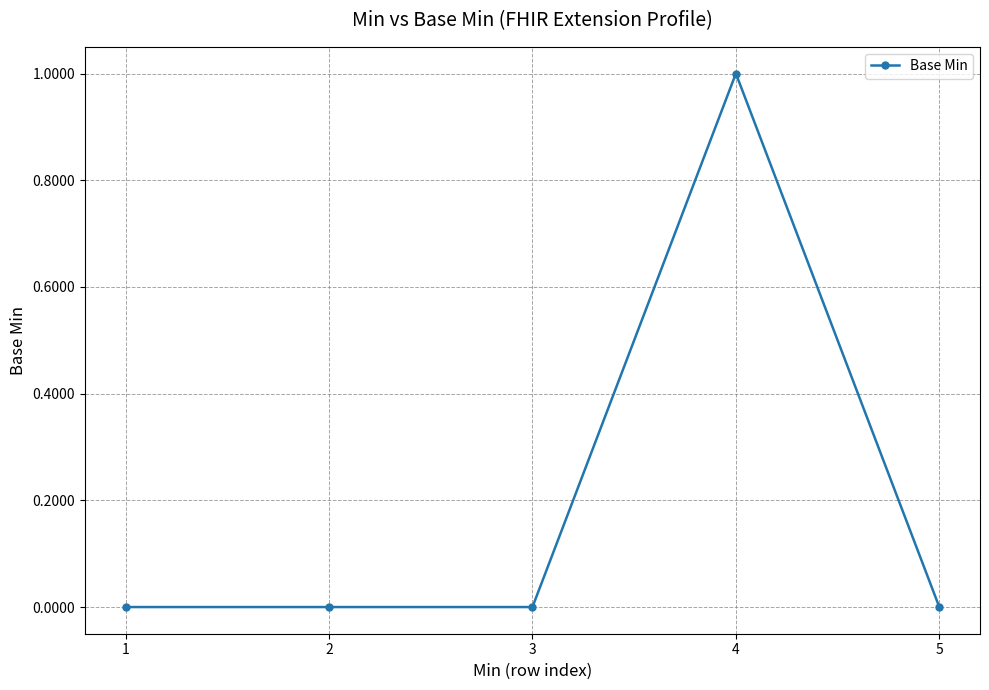

True or false: there are more than 2 points higher than both neighbors.

False